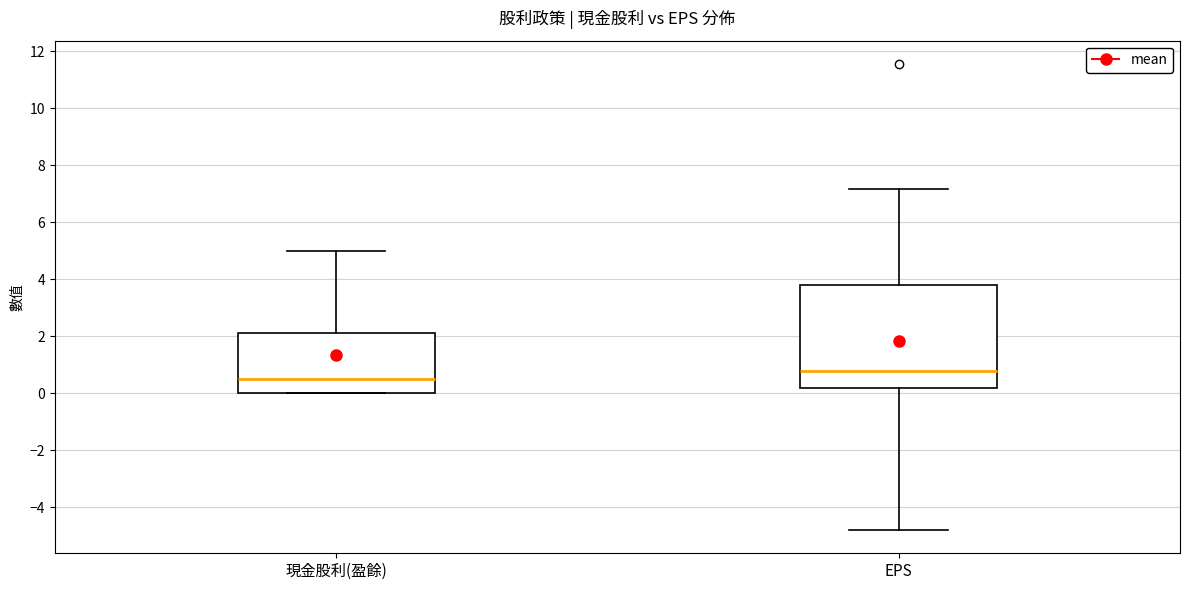

Comparing the boxes themselves (not the whiskers), which one is the tallest?

EPS